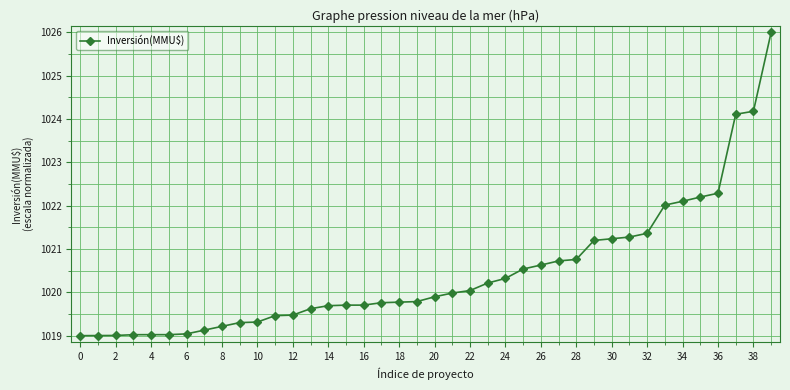

What is the average value?

1020.5